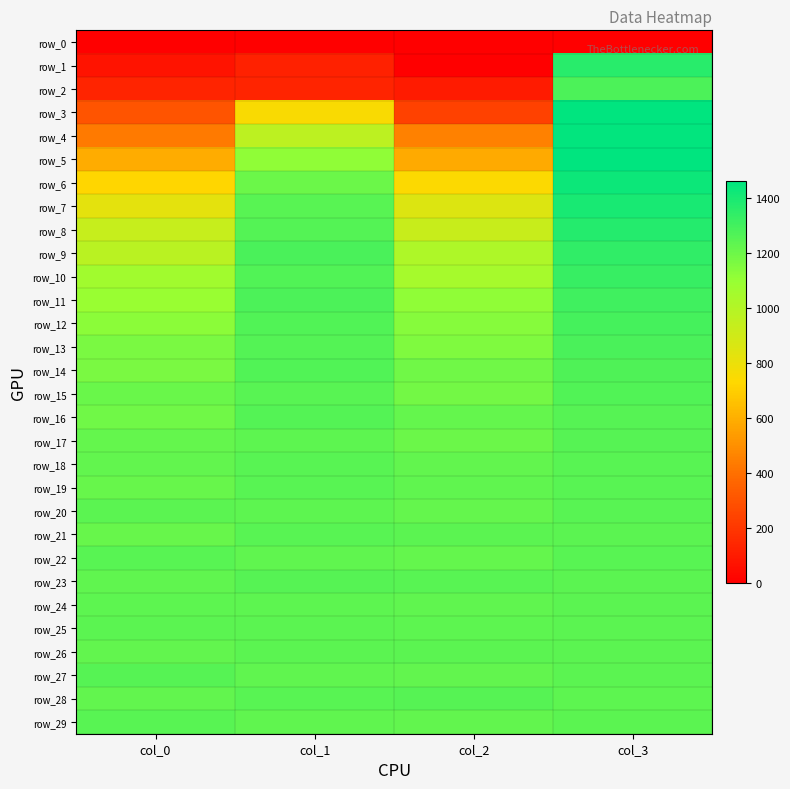

What is the difference between the second highest and second lowest values in the row_4 series?

512